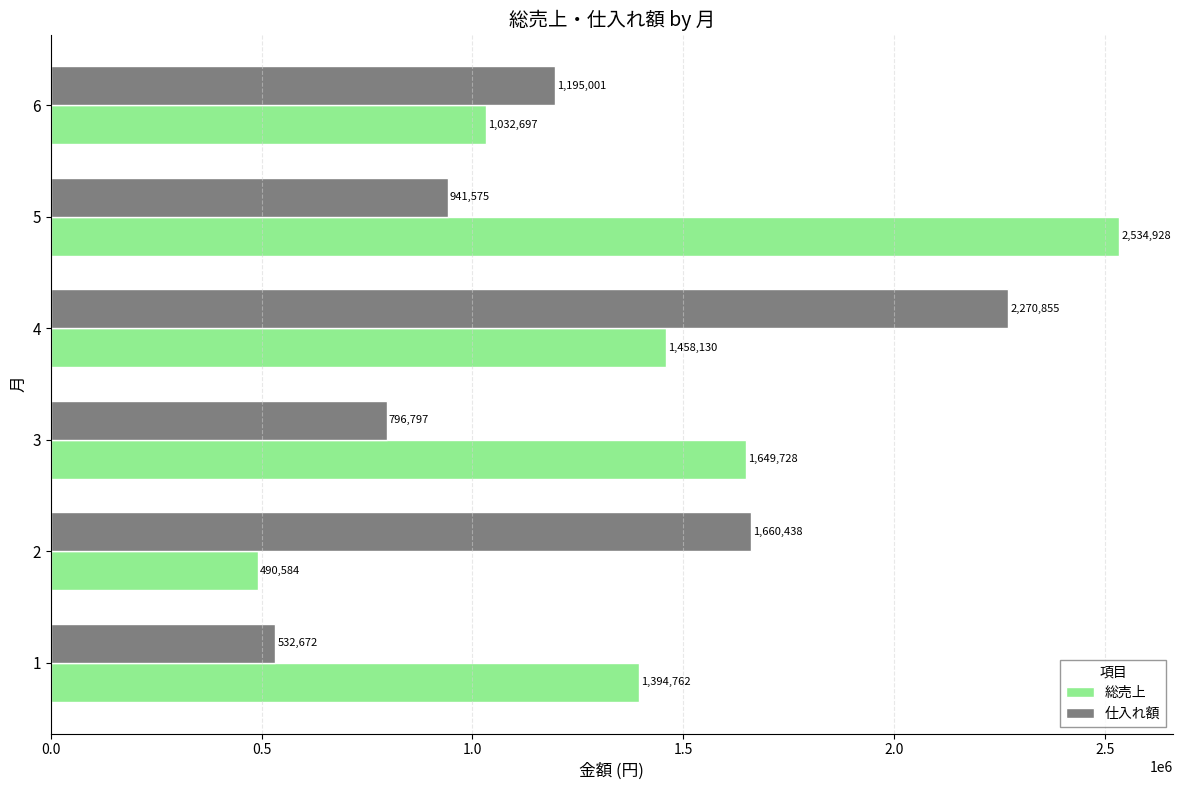

What is the difference between the maximum and second lowest values in the 仕入れ額 series?

1474058